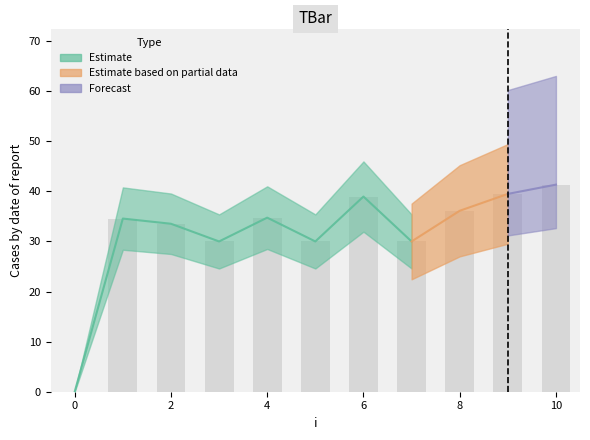

At which label is the value closest to 20?

3